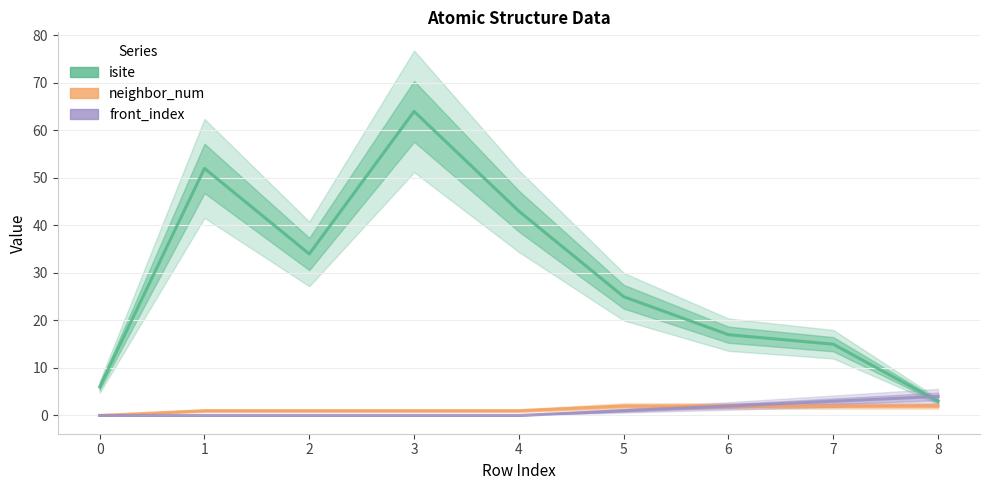

What is the difference between the front_index values at 4 and 7?

3